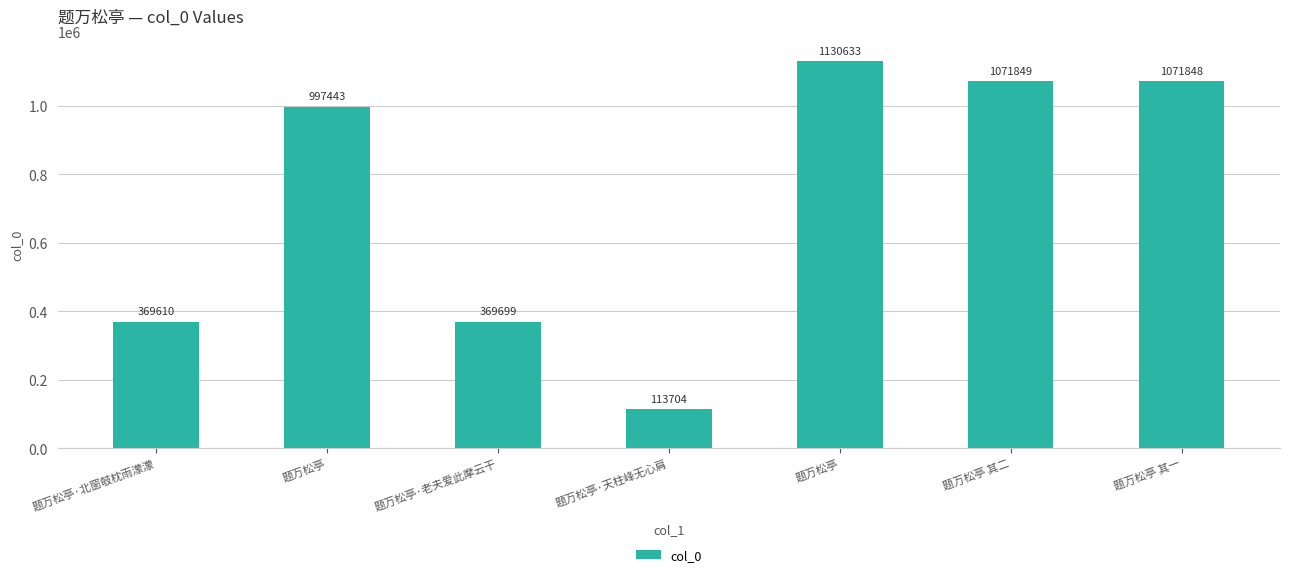

Rank the categories by value from lowest to highest.

题万松亭·天柱峰无心肩, 题万松亭·北窗攲枕雨濛濛, 题万松亭·老夫爱此摩云干, 题万松亭, 题万松亭 其一, 题万松亭 其二, 题万松亭